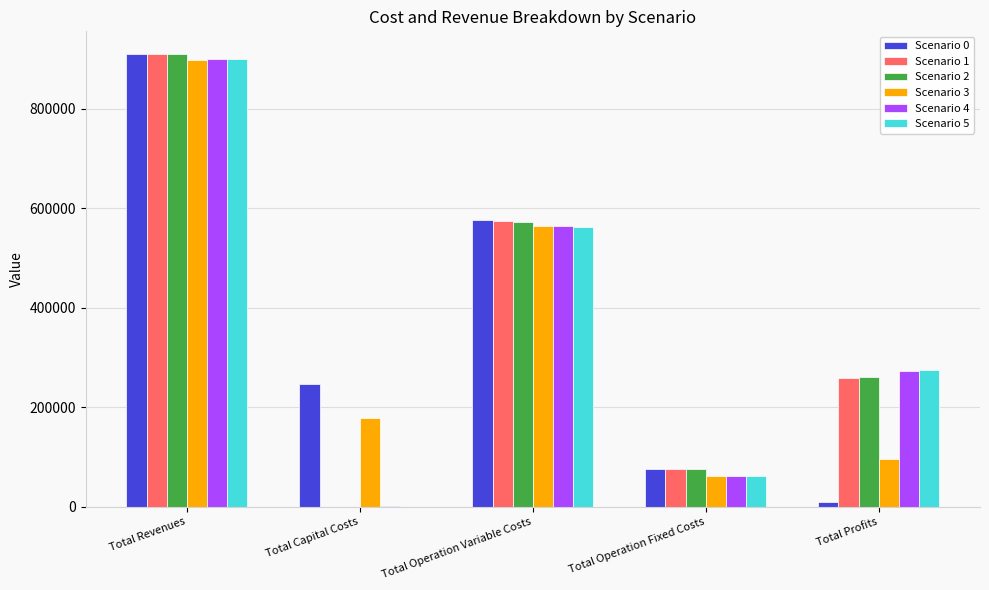

True or false: Scenario 3 has a value of 95586.1 at Total Profits.

True